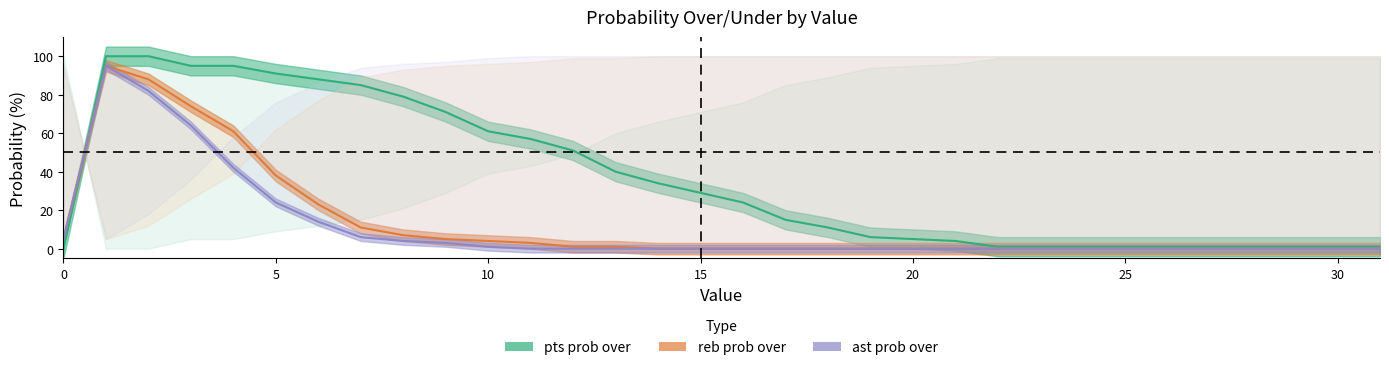

Rank the series by their maximum value, from highest to lowest.

pts prob over, reb prob over, ast prob over